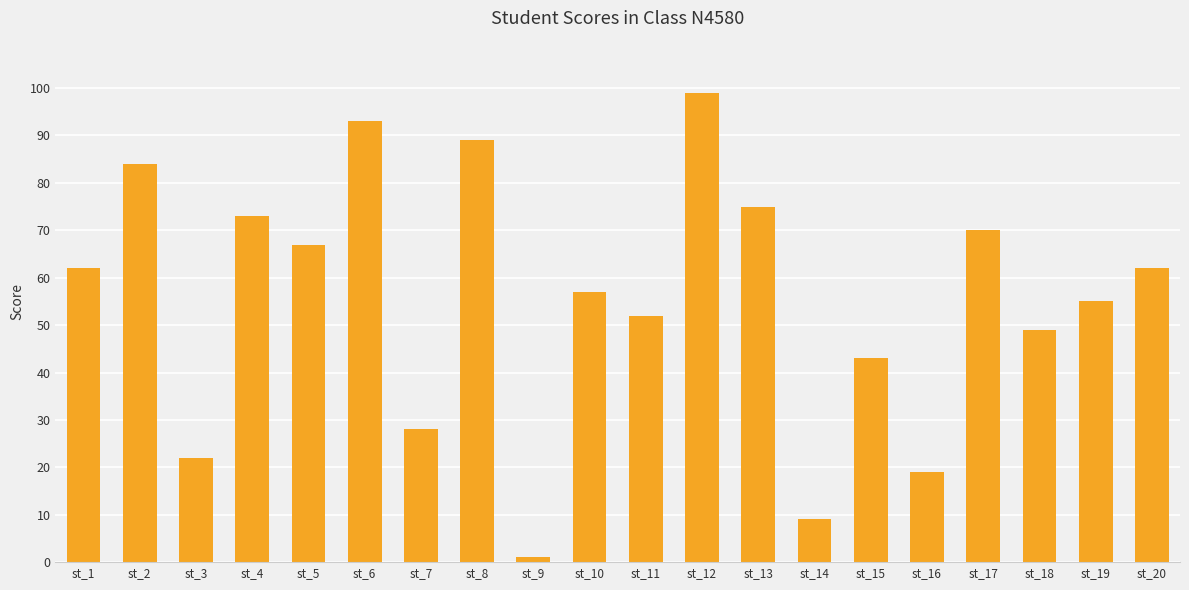

What is the sum of the values at st_5 and st_11?

119